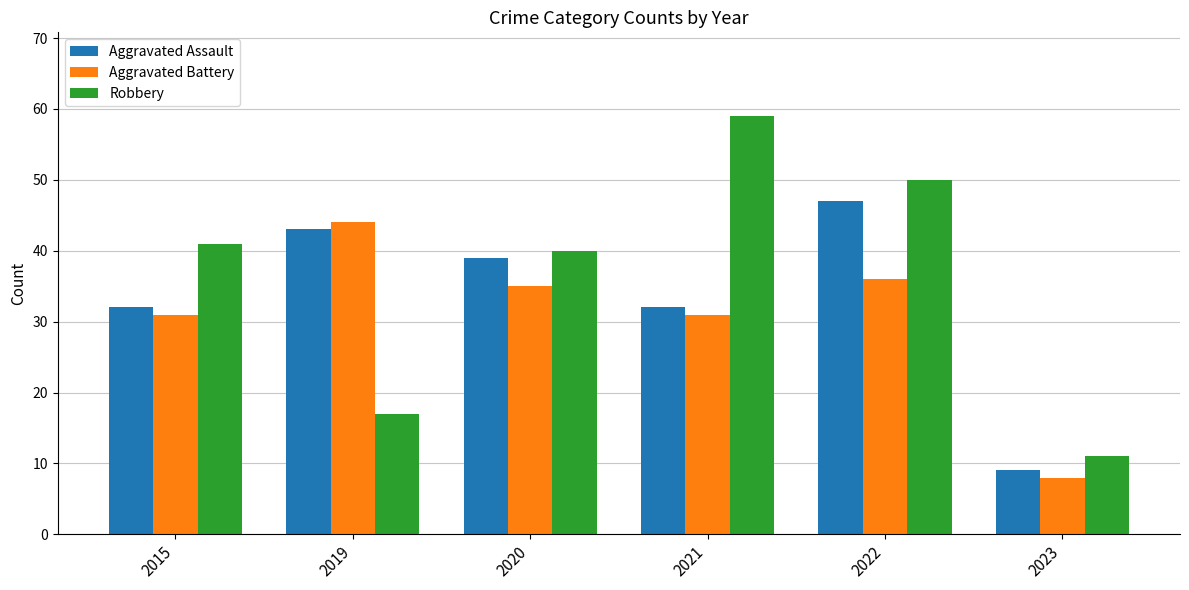

What is the greatest value displayed?

59